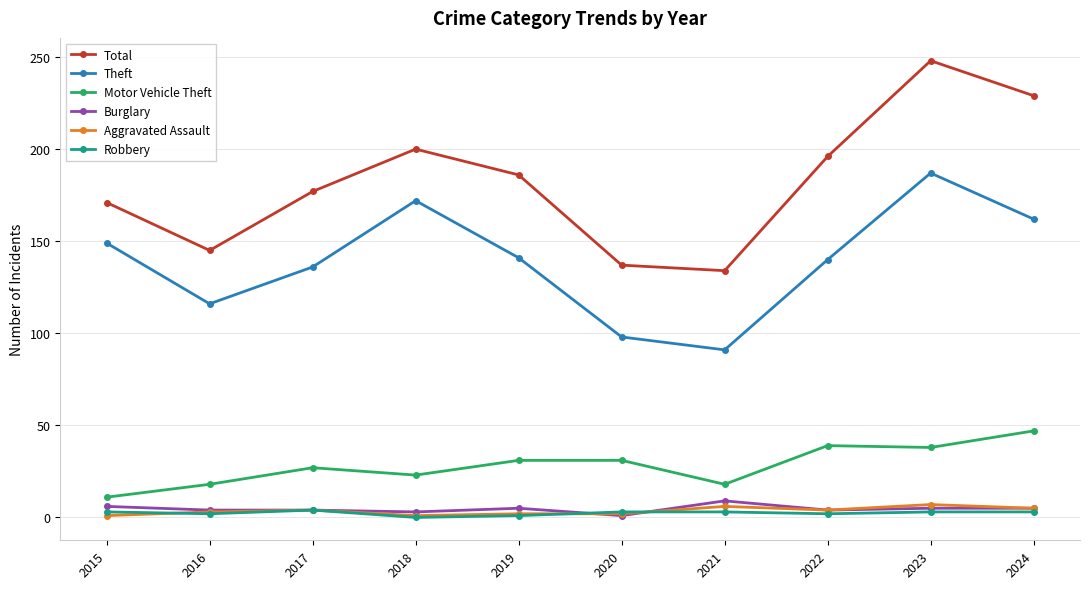

How many lines are shown in the chart?

6